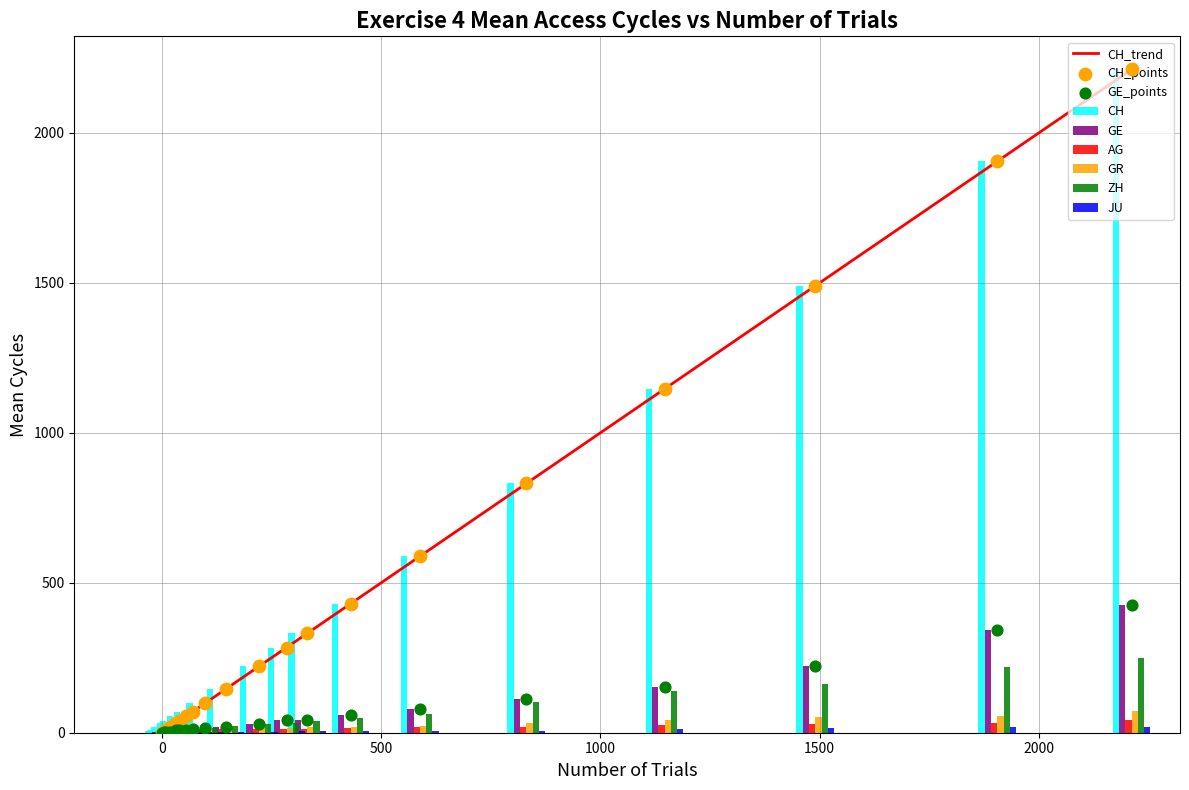

At how many categories does at least one series exceed 501?

6